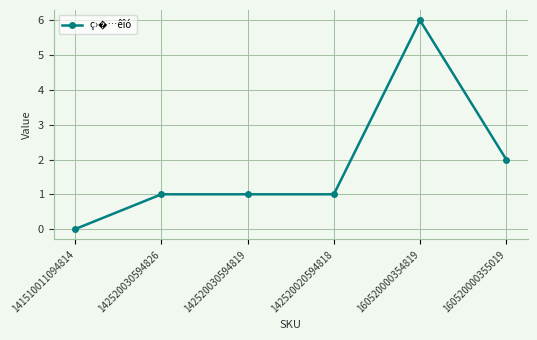

What is the greatest value displayed?

6